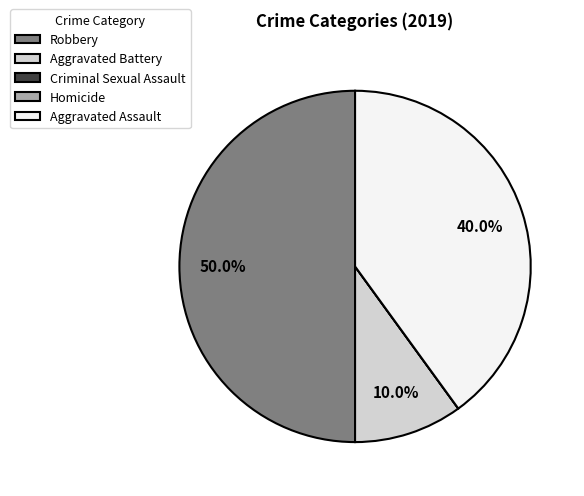

To the nearest percent, what is the difference between the largest and smallest slice percentages?

50%